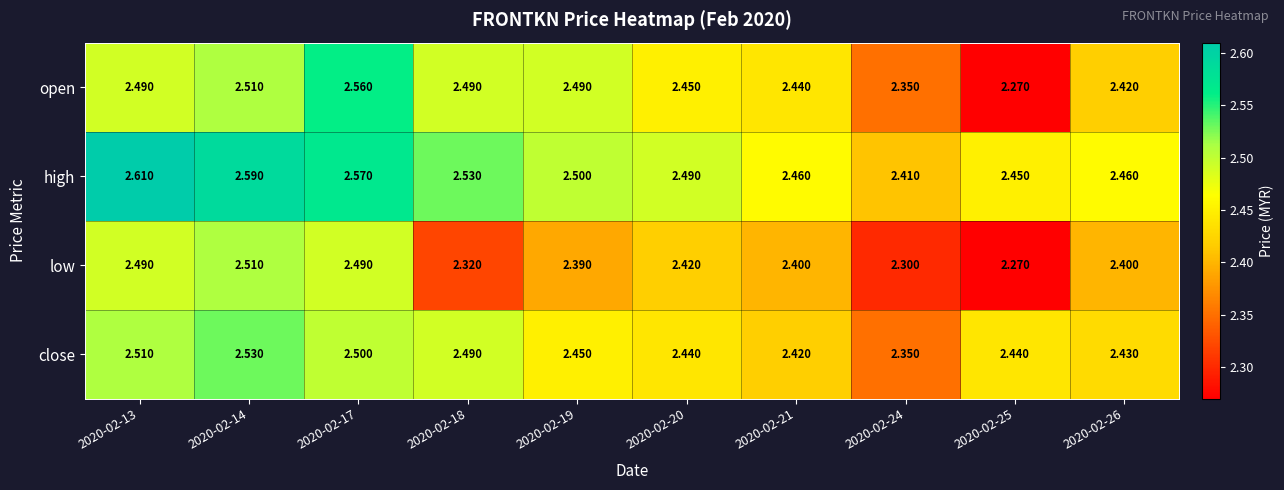

List the series in order of their peak value, lowest first.

low, close, open, high